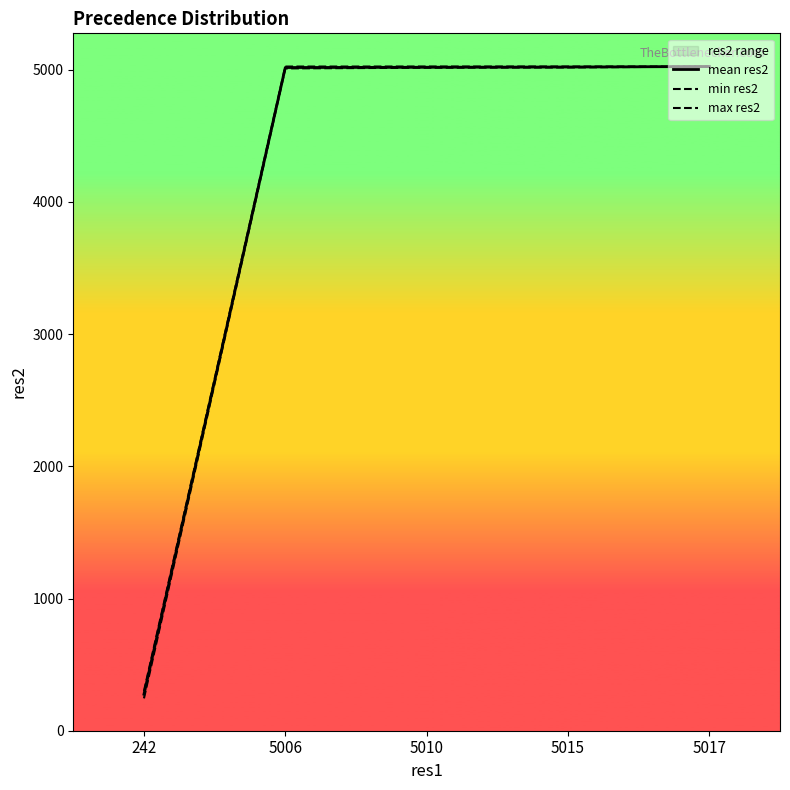

What is the maximum value shown in the chart?

5024.0